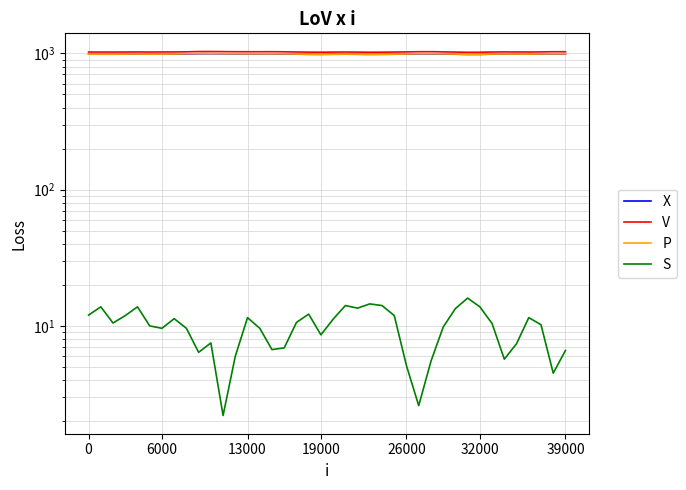

Reading left to right, transcribe all the data shown in this chart.

X: 985.4	985.1	985.0	985.7	986.5	985.5	986.5	987.1	988.5	992.8	993.4	991.9	990.2	990.1	990.3	990.6	988.8	986.1	983.3	982.4	984.1	985.3	984.1	982.1	983.1	985.0	987.1	990.3	990.7	988.0	984.5	981.0	981.6	985.6	987.4	986.2	985.7	987.2	989.8	990.1
V: 1022.2	1021.9	1021.8	1022.5	1023.3	1022.3	1023.3	1024.0	1025.5	1030.0	1030.6	1029.0	1027.2	1027.0	1027.3	1027.7	1025.7	1023.0	1020.0	1019.1	1020.9	1022.1	1020.8	1018.8	1019.8	1021.8	1024.1	1027.3	1027.7	1025.0	1021.3	1017.6	1018.3	1022.4	1024.3	1023.1	1022.6	1024.1	1026.8	1027.1
P: 986.7	987.0	986.7	987.7	988.2	987.2	988.0	988.7	992.2	994.7	994.9	993.9	992.4	991.7	991.9	991.9	991.2	987.7	985.5	984.4	985.5	986.9	986.8	983.2	985.0	986.5	989.2	992.7	993.5	990.4	987.3	984.3	983.5	988.2	989.1	987.8	987.7	989.9	991.3	992.0
S: 12.0	13.8	10.5	11.9	13.8	10.0	9.6	11.3	9.6	6.4	7.5	2.2	6.0	11.5	9.6	6.7	6.9	10.6	12.2	8.6	11.2	14.1	13.5	14.5	14.1	11.9	5.1	2.6	5.5	9.8	13.4	16.0	13.8	10.4	5.7	7.4	11.5	10.2	4.5	6.6